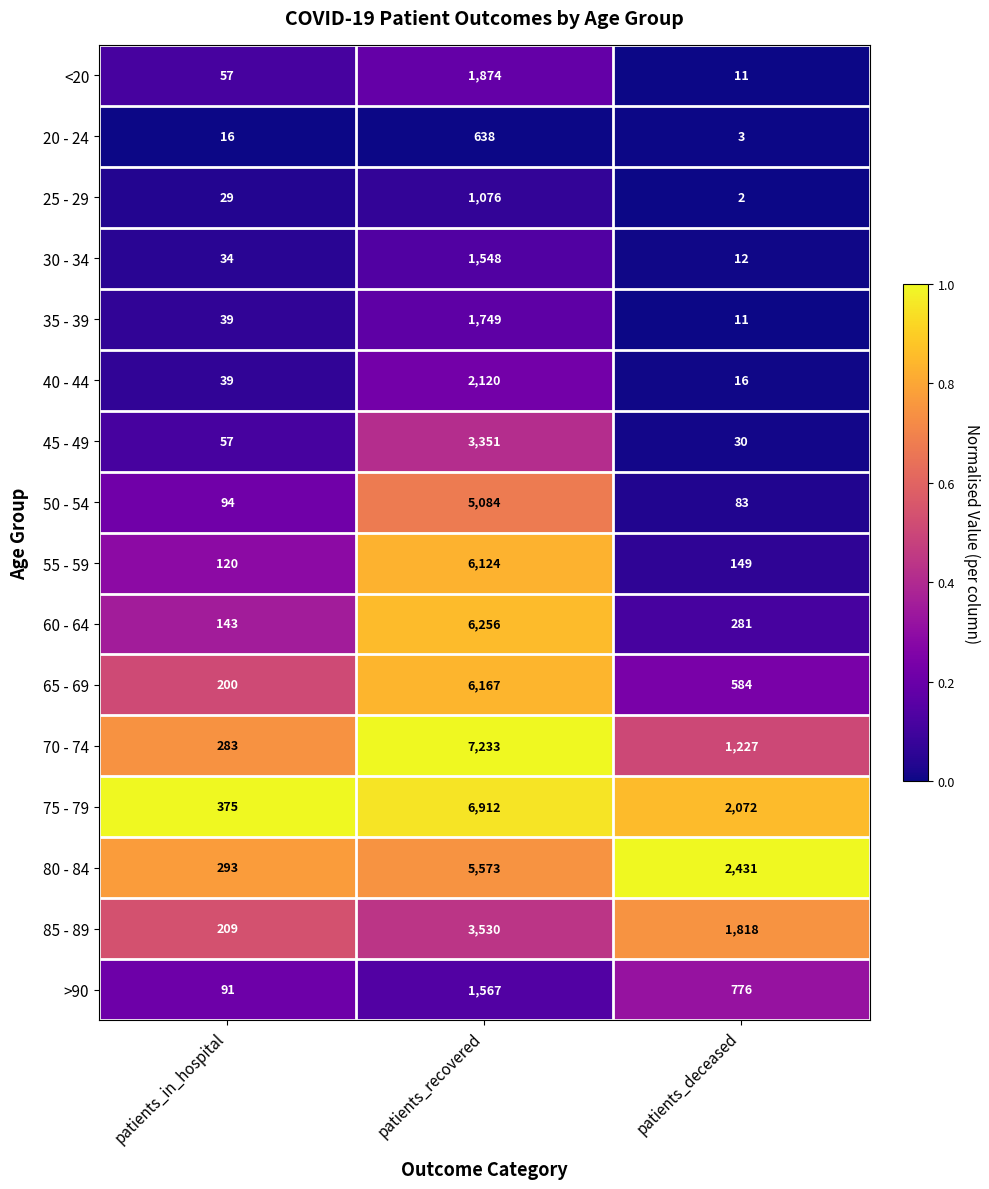

Which series has the widest spread of values?

70 - 74